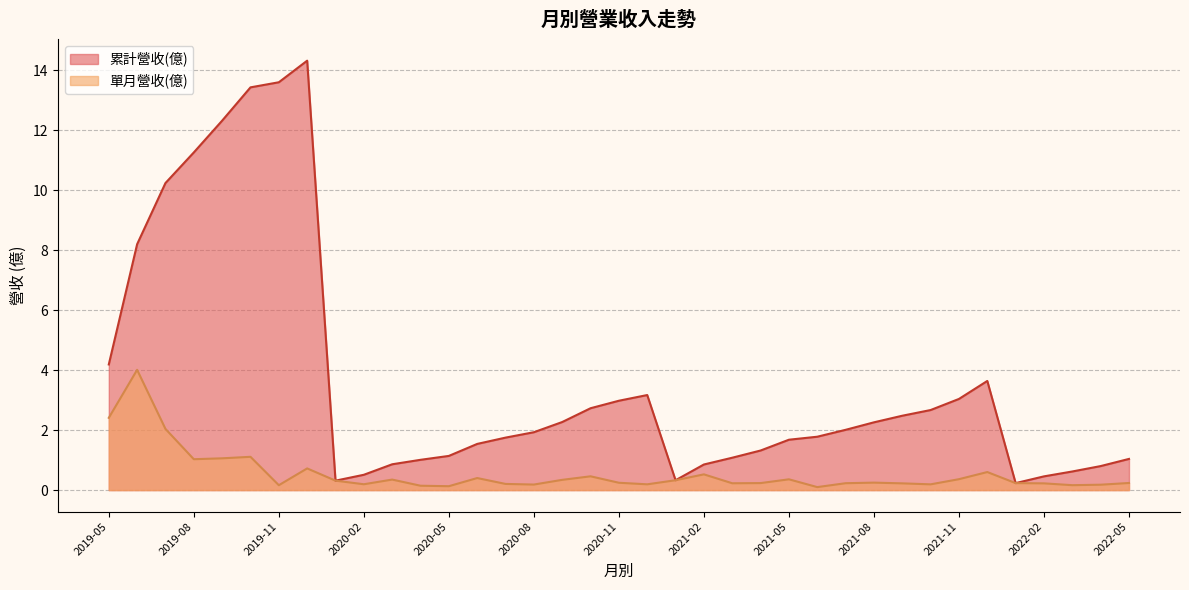

How many lines are shown in the chart?

2